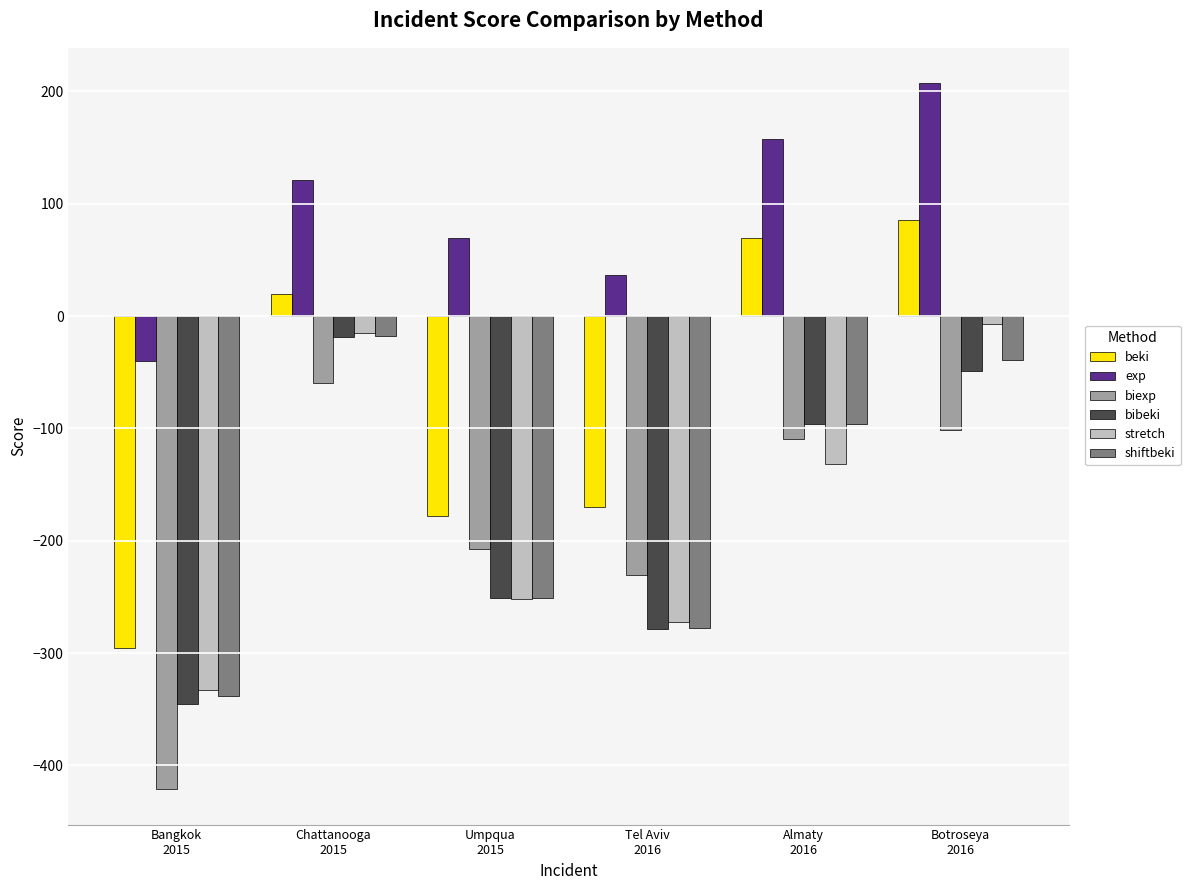

What is the difference between the bibeki values at Botroseya
2016 and Umpqua
2015?

201.5